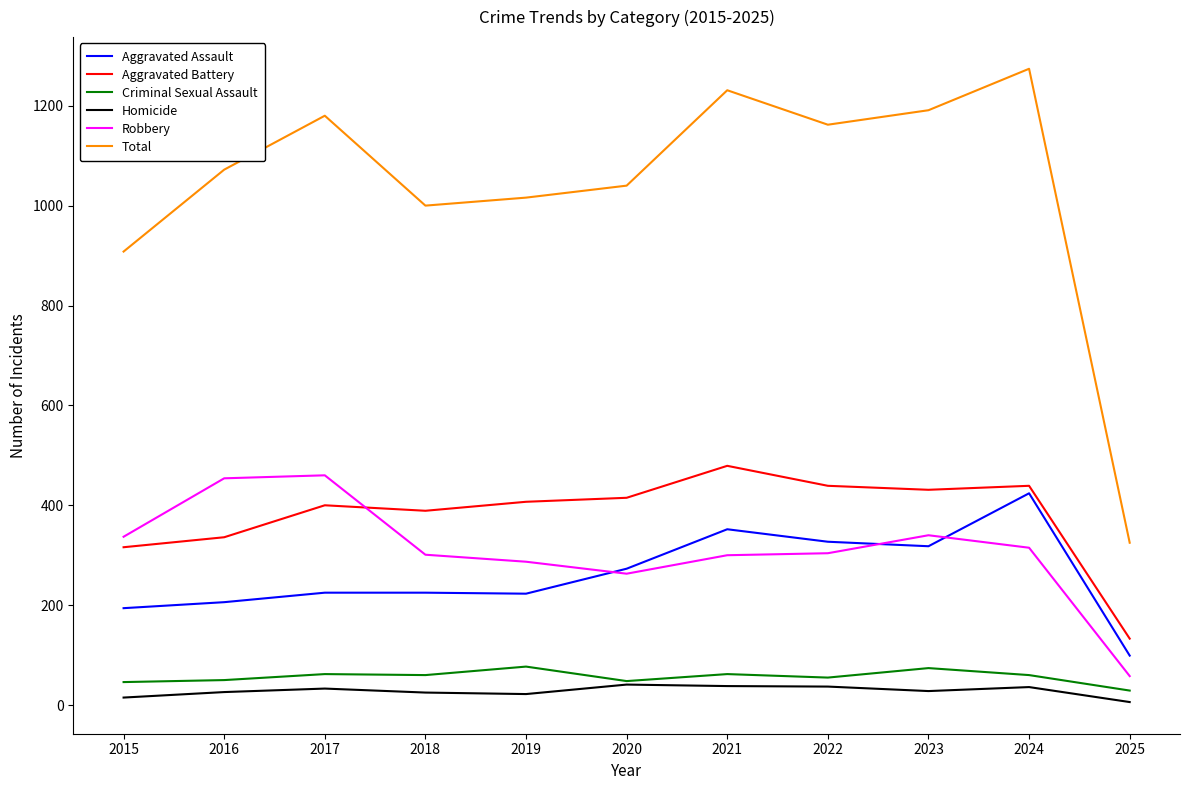

Which series has the widest spread of values?

Total